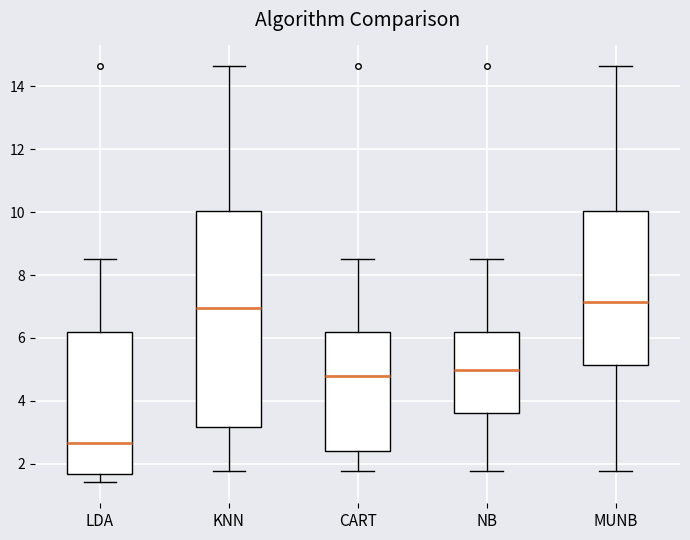

Reading left to right, read every box against the y-axis: the position of its median line, the range the box covers, and the ends of its whiskers. The values are not printed on the chart, so give them approximately, as read against the axis.

LDA: median 2.6, box 1.6 to 6.2, whiskers 1.4 to 8.6
KNN: median 7.0, box 3.2 to 10.0, whiskers 1.8 to 14.6
CART: median 4.8, box 2.4 to 6.2, whiskers 1.8 to 8.6
NB: median 5.0, box 3.6 to 6.2, whiskers 1.8 to 8.6
MUNB: median 7.2, box 5.2 to 10.0, whiskers 1.8 to 14.6